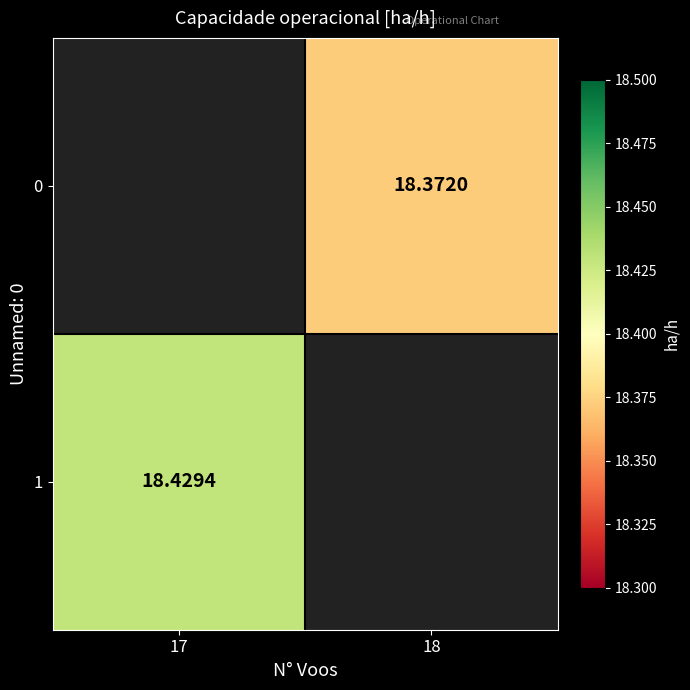

Which category has the highest value in the 1 series?

17